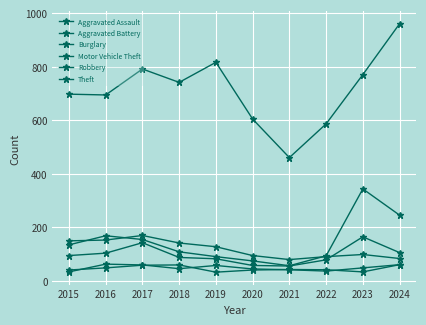

Where is Motor Vehicle Theft nearest to the value 199?

2016